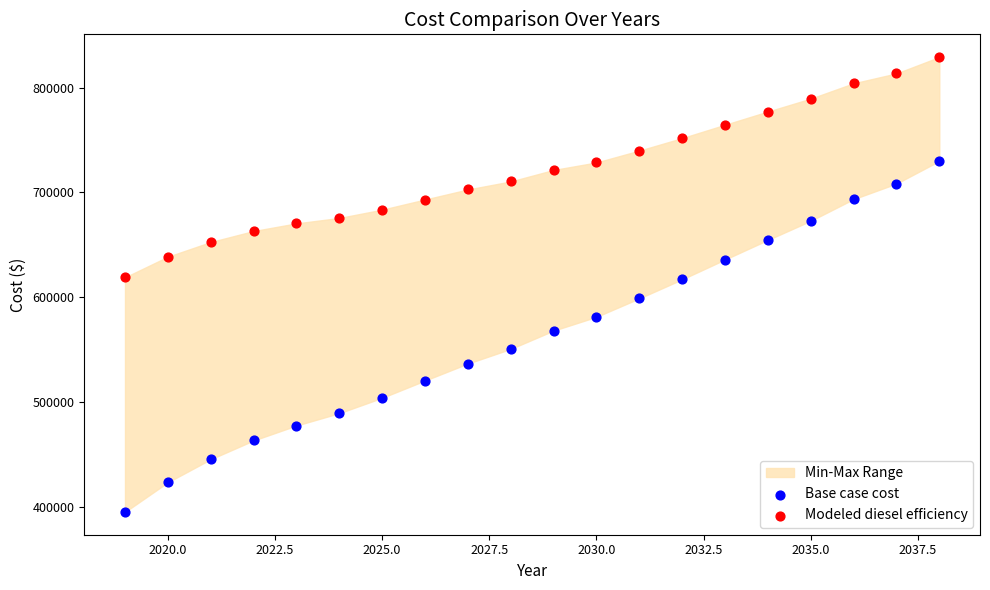

Which series contains the highest Y value?

Modeled diesel efficiency